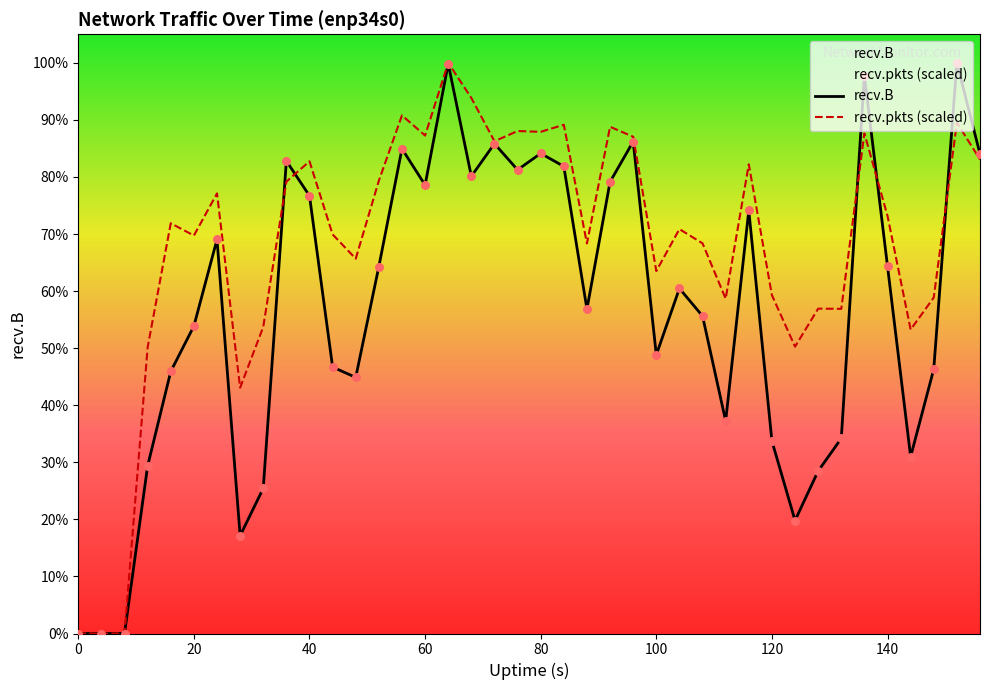

What are all the series names shown in the legend?

recv.B, recv.pkts